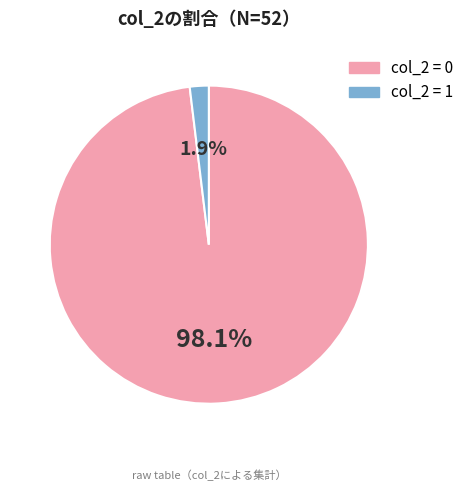

How many slices are in this pie chart?

2